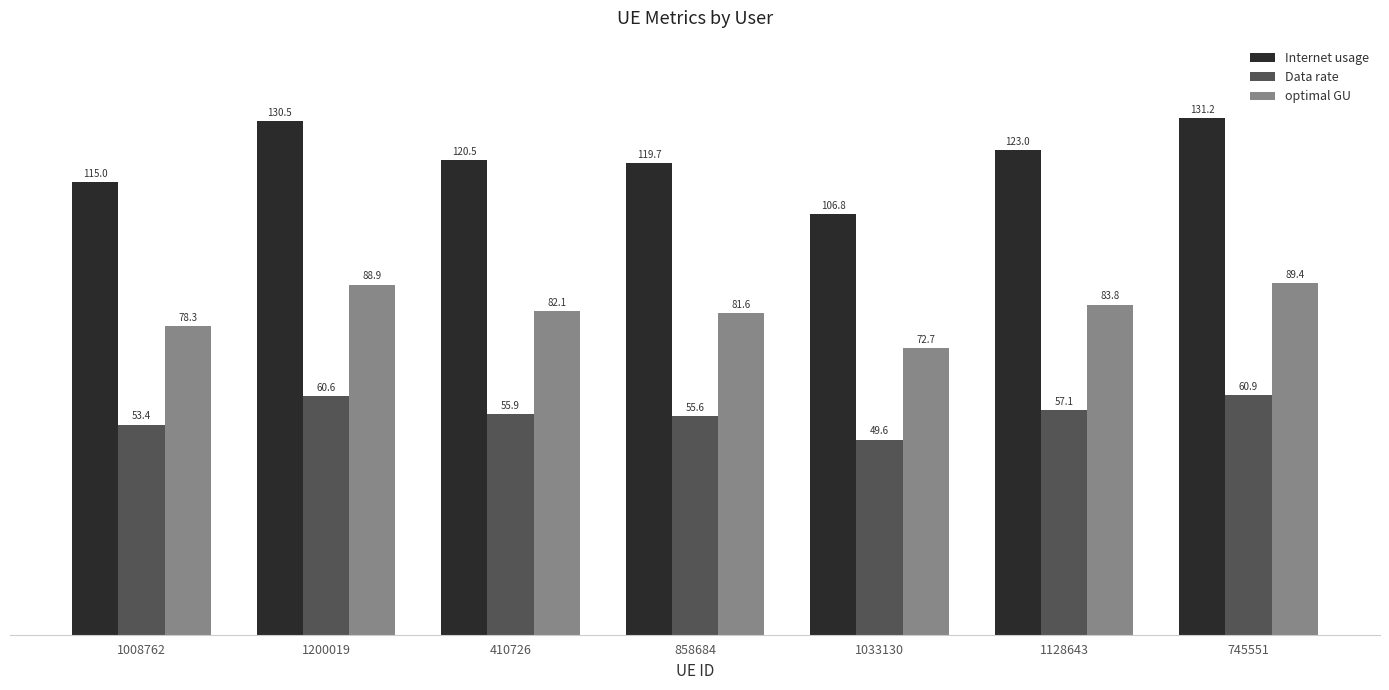

Which category has the highest value in the optimal GU series?

745551